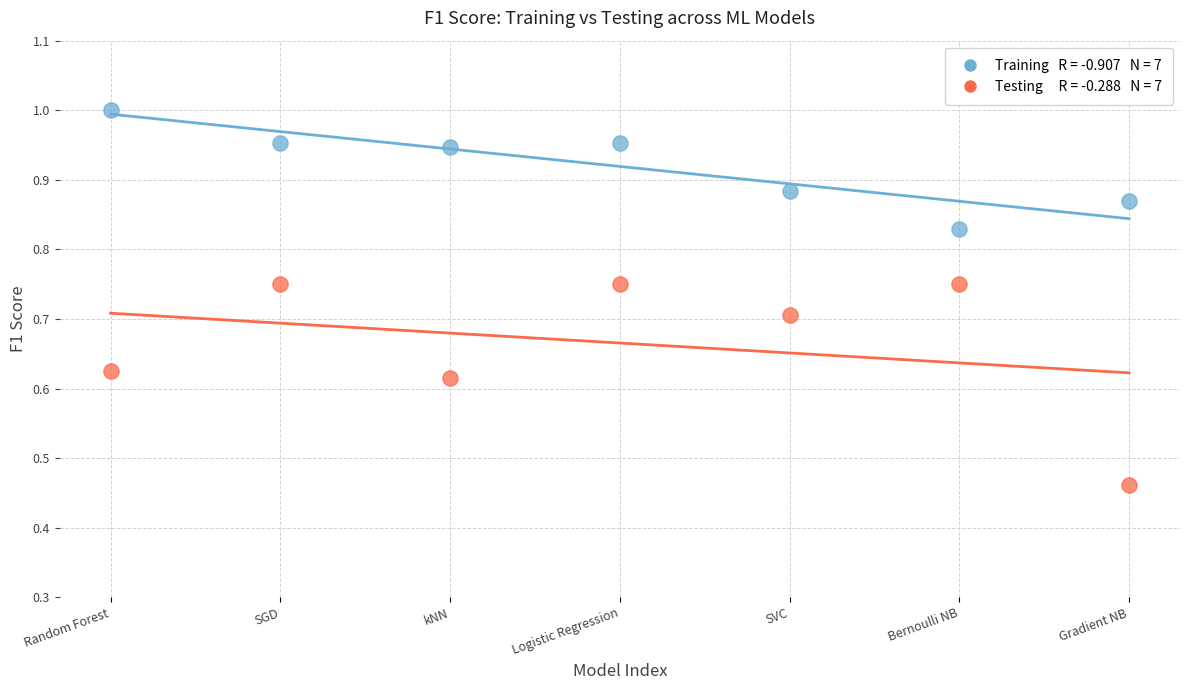

Count the number of points in this scatter plot.

14